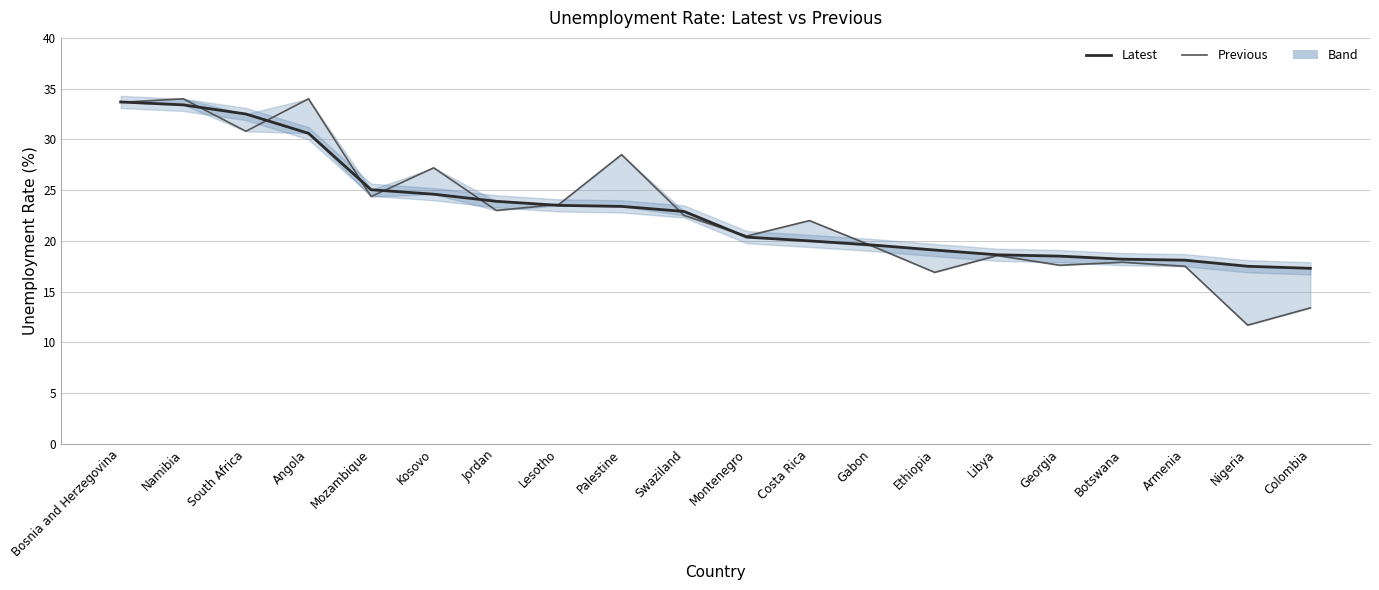

Which series has the largest total across all categories?

Latest